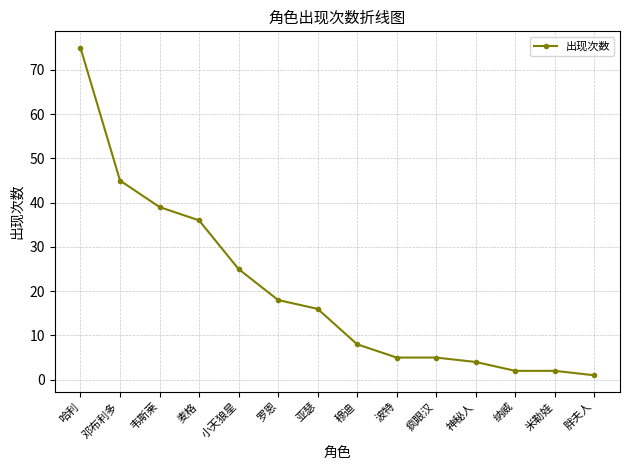

Reading right to left, transcribe all the data shown in this chart.

胖夫人=1	米勒娃=2	纳威=2	神秘人=4	疯眼汉=5	波特=5	穆迪=8	亚瑟=16	罗恩=18	小天狼星=25	麦格=36	韦斯莱=39	邓布利多=45	哈利=75